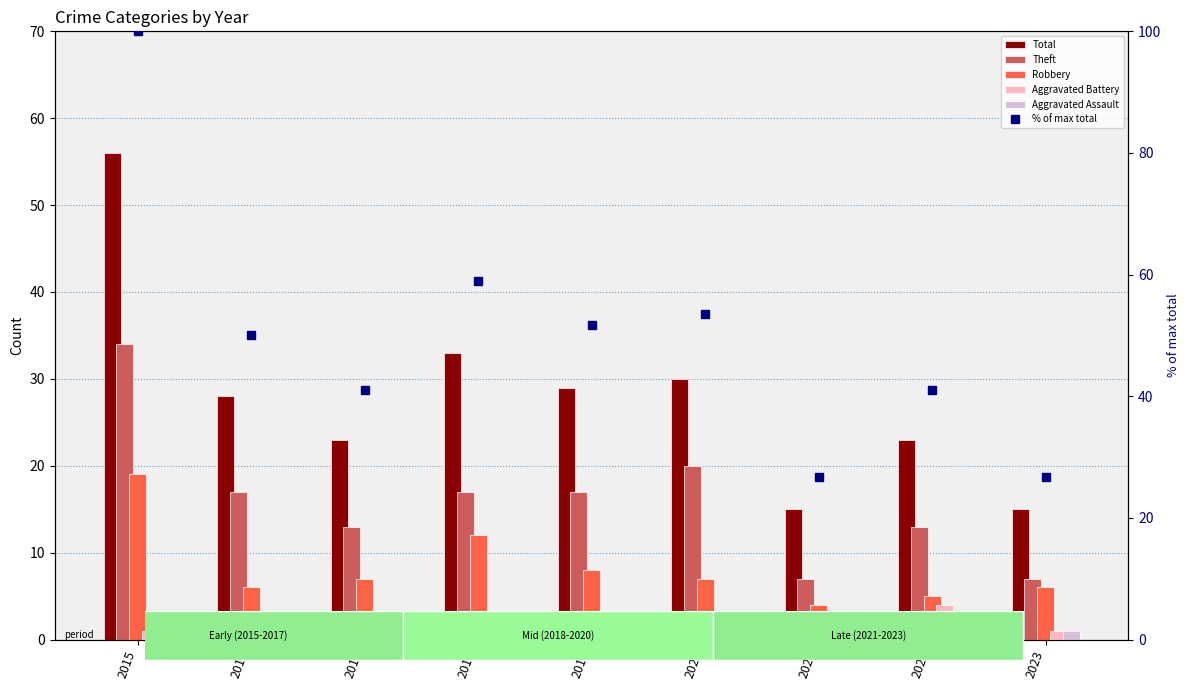

What value does the Aggravated Assault series have at 2023?

1.0